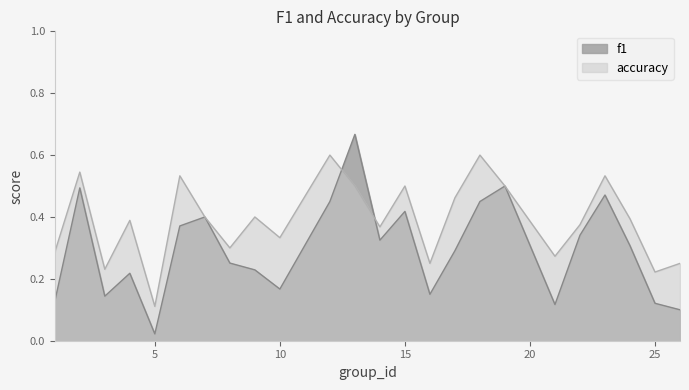

Is it true that accuracy equals 0.2 at 15?

False